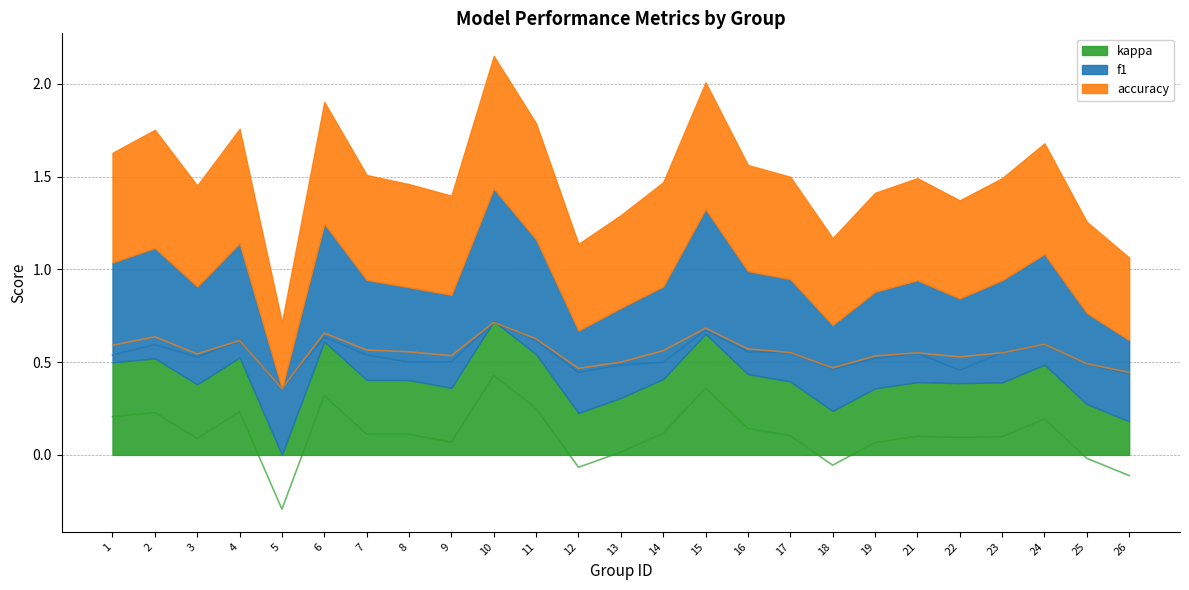

Where does the kappa series first go above 0?

1